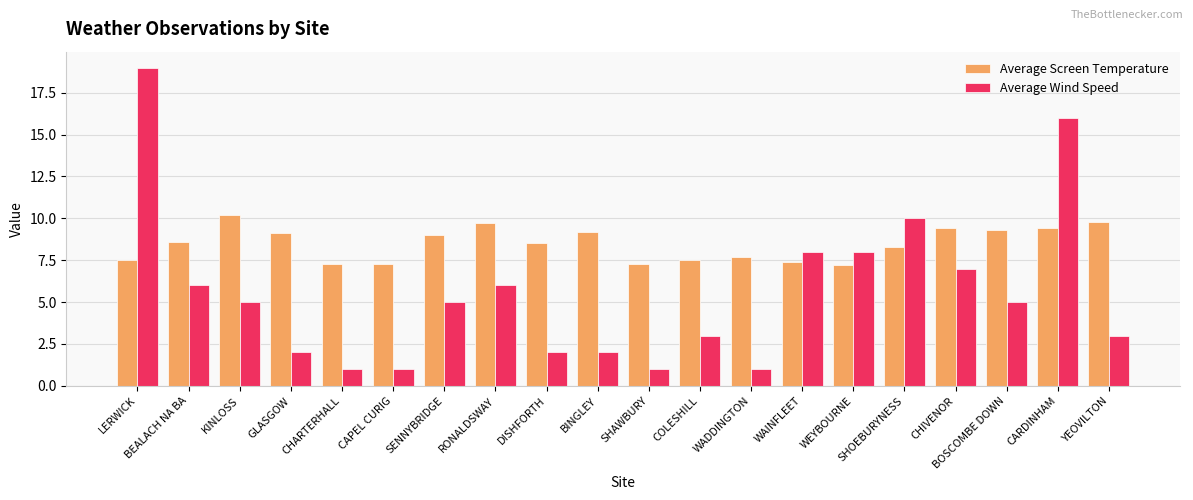

Which series has the largest range (max minus min)?

Average Wind Speed